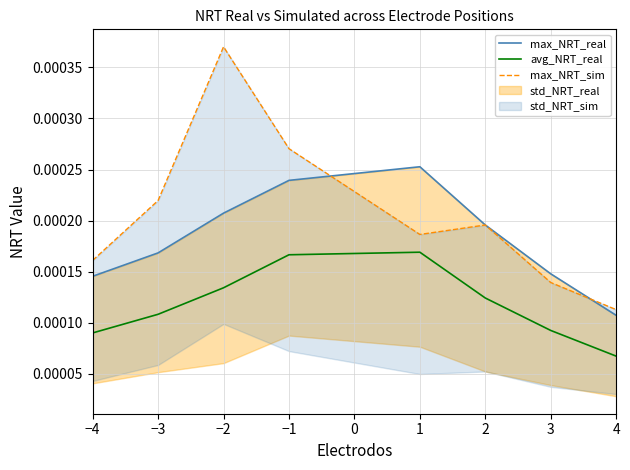

Which series has the largest range (max minus min)?

max_NRT_sim